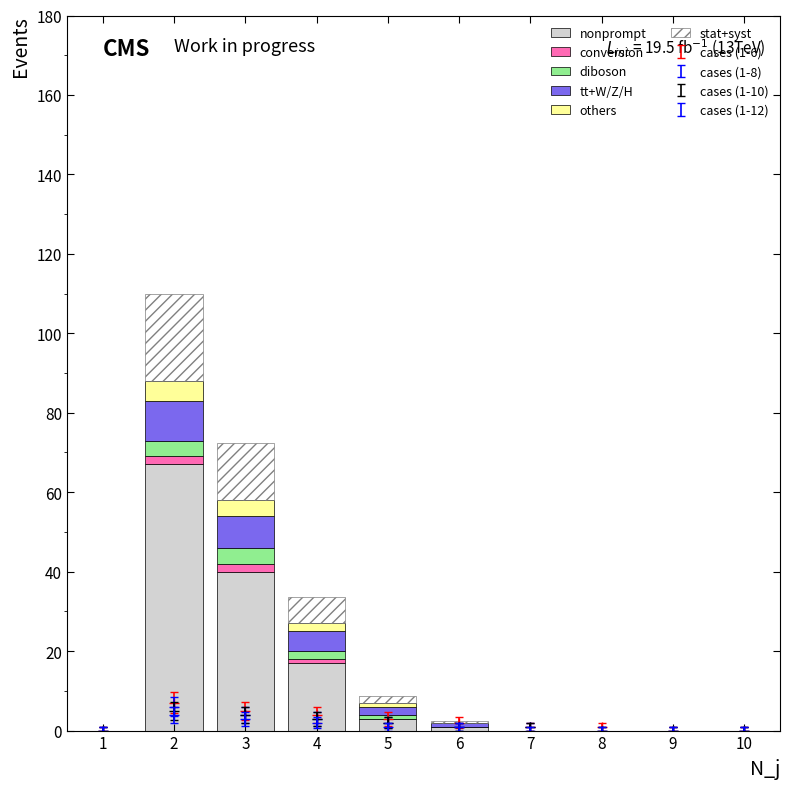

How many bars are there in total?

60